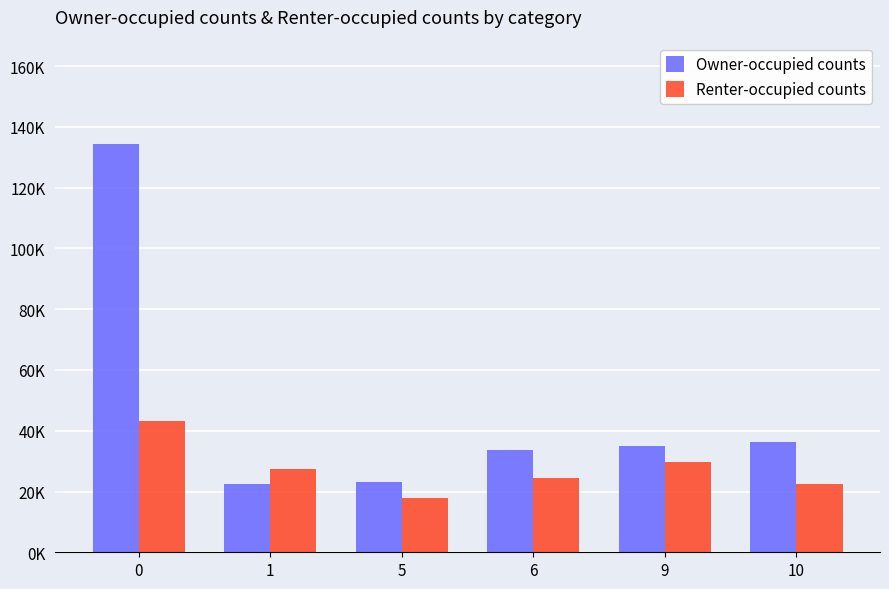

Which series has the largest total across all categories?

Owner-occupied counts